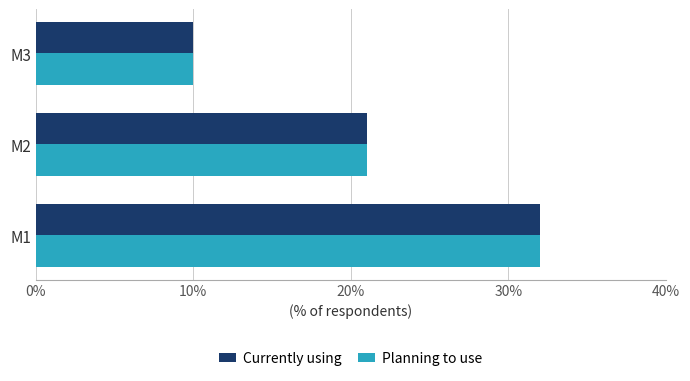

What is the difference between the maximum and second lowest values in the Currently using series?

11